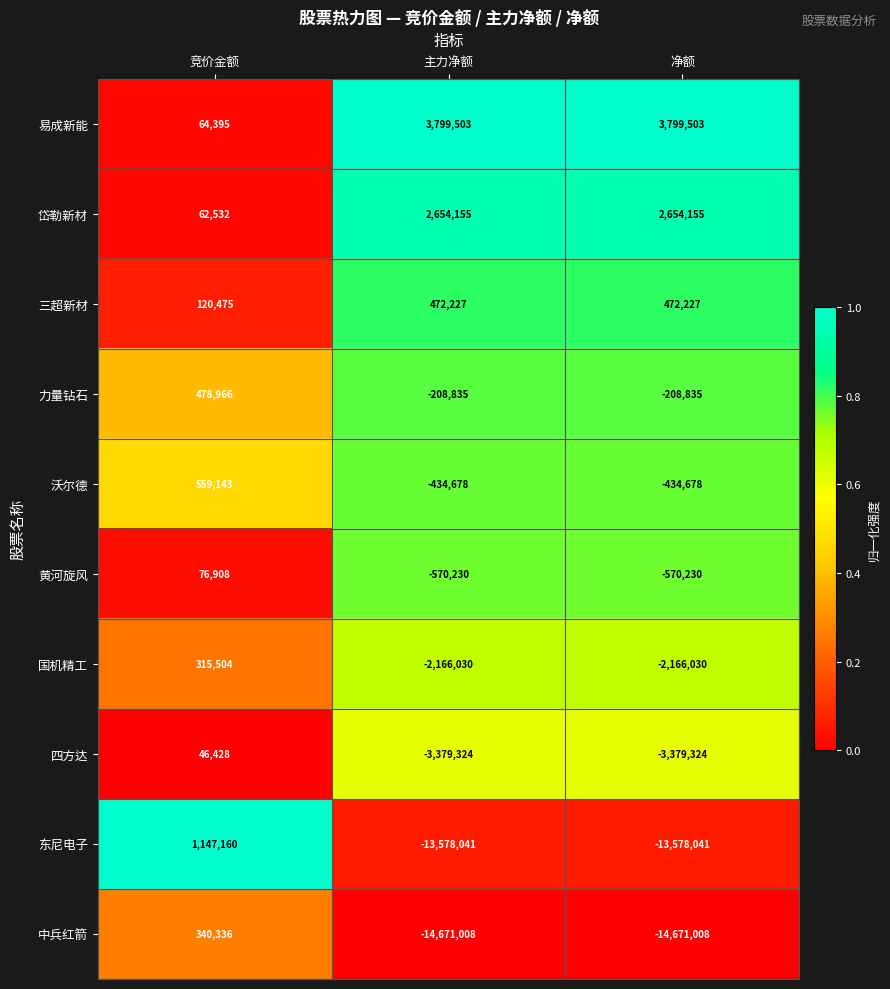

Reading left to right, extract all data points from this chart.

易成新能: 64395	3799503	3799503
岱勒新材: 62532	2654155	2654155
三超新材: 120475	472227	472227
力量钻石: 478966	-208835	-208835
沃尔德: 559143	-434678	-434678
黄河旋风: 76908	-570230	-570230
国机精工: 315504	-2166030	-2166030
四方达: 46428	-3379324	-3379324
东尼电子: 1147160	-13578041	-13578041
中兵红箭: 340336	-14671008	-14671008